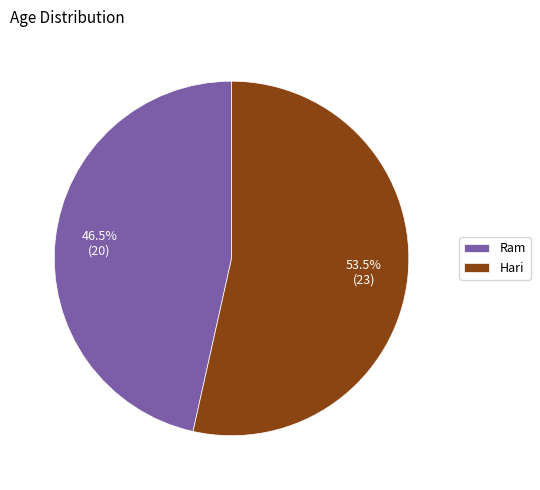

What percentage do Ram and Hari together represent?

100.0%